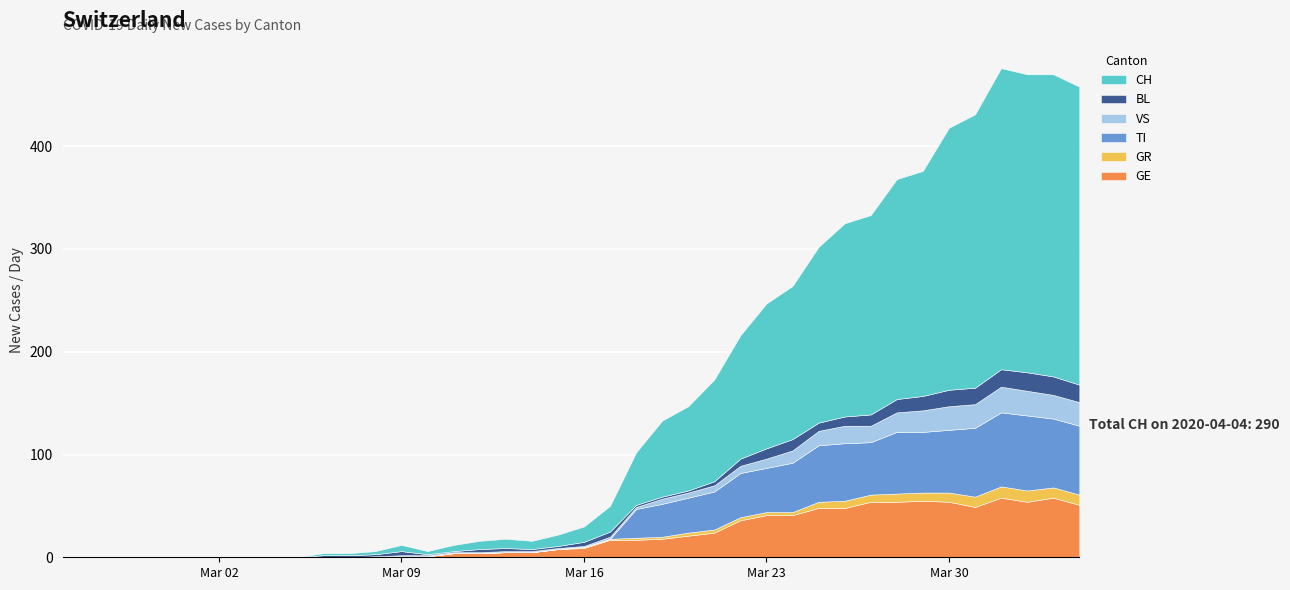

Reading left to right, list all the values displayed in this chart.

GE: 0	0	0	0	0	0	0	0	0	0	0	0	0	1	1	4	4	5	5	8	9	17	17	18	21	24	36	41	41	48	48	54	54	55	54	49	58	54	58	51
GR: 0	0	0	0	0	0	0	0	0	0	0	0	0	0	0	0	0	0	0	0	1	1	2	2	3	3	3	3	3	6	7	7	8	8	9	10	11	11	10	10
TI: 0	0	0	0	0	0	0	0	0	0	0	0	0	0	0	0	0	0	0	0	0	0	28	32	34	37	43	43	48	55	56	51	60	59	61	67	72	73	67	67
VS: 0	0	0	0	0	0	0	0	0	0	0	0	1	1	1	1	1	1	1	1	1	2	2	5	5	6	7	9	12	14	17	16	19	21	23	23	25	24	23	23
BL: 0	0	0	0	0	0	0	0	0	0	2	2	2	4	1	1	3	3	2	2	4	5	2	2	2	4	7	10	11	8	9	11	13	14	16	16	17	18	18	17
CH: 0	0	0	0	0	0	0	0	0	0	2	2	3	6	3	6	8	9	8	11	15	25	51	74	82	99	120	141	149	171	188	194	214	219	255	266	293	290	294	290